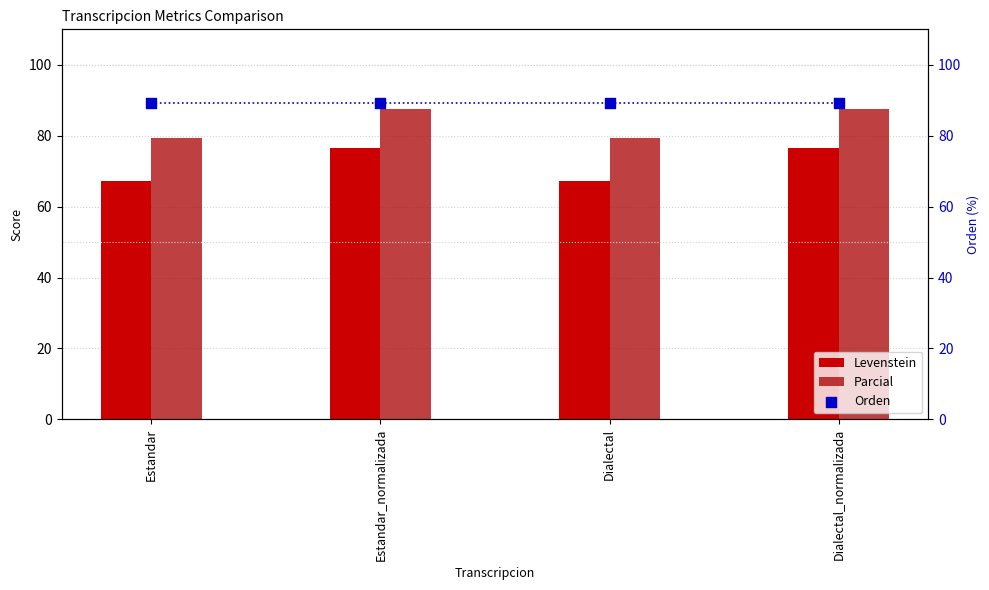

Which series has the largest total across all categories?

Orden